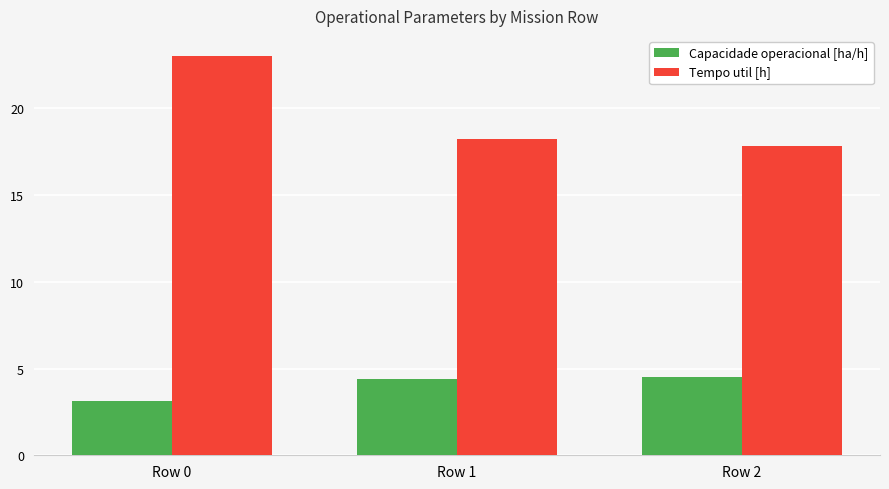

At which category does the chart reach its minimum across all series?

Row 0